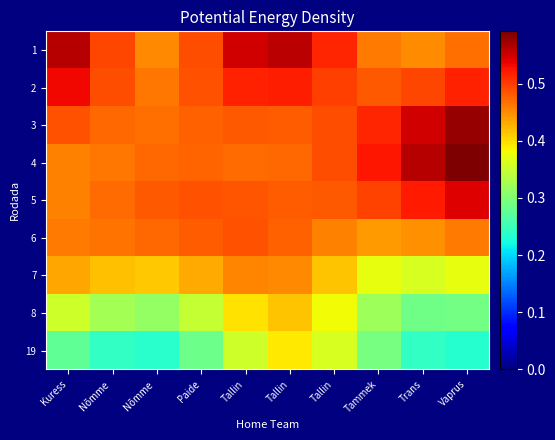

Reading left to right, extract all data points from this chart.

1: Kuress=0.6	Nõmme =0.5	Nõmme =0.5	Paide=0.5	Tallin=0.5	Tallin=0.6	Tallin=0.5	Tammek=0.5	Trans=0.4	Vaprus=0.5
2: Kuress=0.5	Nõmme =0.5	Nõmme =0.5	Paide=0.5	Tallin=0.5	Tallin=0.5	Tallin=0.5	Tammek=0.5	Trans=0.5	Vaprus=0.5
3: Kuress=0.5	Nõmme =0.5	Nõmme =0.5	Paide=0.5	Tallin=0.5	Tallin=0.5	Tallin=0.5	Tammek=0.5	Trans=0.5	Vaprus=0.6
4: Kuress=0.5	Nõmme =0.5	Nõmme =0.5	Paide=0.5	Tallin=0.5	Tallin=0.5	Tallin=0.5	Tammek=0.5	Trans=0.6	Vaprus=0.6
5: Kuress=0.5	Nõmme =0.5	Nõmme =0.5	Paide=0.5	Tallin=0.5	Tallin=0.5	Tallin=0.5	Tammek=0.5	Trans=0.5	Vaprus=0.5
6: Kuress=0.5	Nõmme =0.5	Nõmme =0.5	Paide=0.5	Tallin=0.5	Tallin=0.5	Tallin=0.5	Tammek=0.4	Trans=0.4	Vaprus=0.5
7: Kuress=0.4	Nõmme =0.4	Nõmme =0.4	Paide=0.4	Tallin=0.5	Tallin=0.5	Tallin=0.4	Tammek=0.4	Trans=0.4	Vaprus=0.4
8: Kuress=0.4	Nõmme =0.3	Nõmme =0.3	Paide=0.3	Tallin=0.4	Tallin=0.4	Tallin=0.4	Tammek=0.3	Trans=0.3	Vaprus=0.3
19: Kuress=0.3	Nõmme =0.2	Nõmme =0.2	Paide=0.3	Tallin=0.4	Tallin=0.4	Tallin=0.4	Tammek=0.3	Trans=0.2	Vaprus=0.2